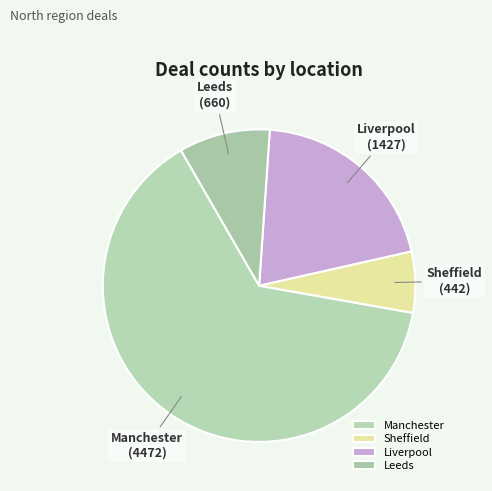

Between Leeds and Manchester, which is larger?

Manchester